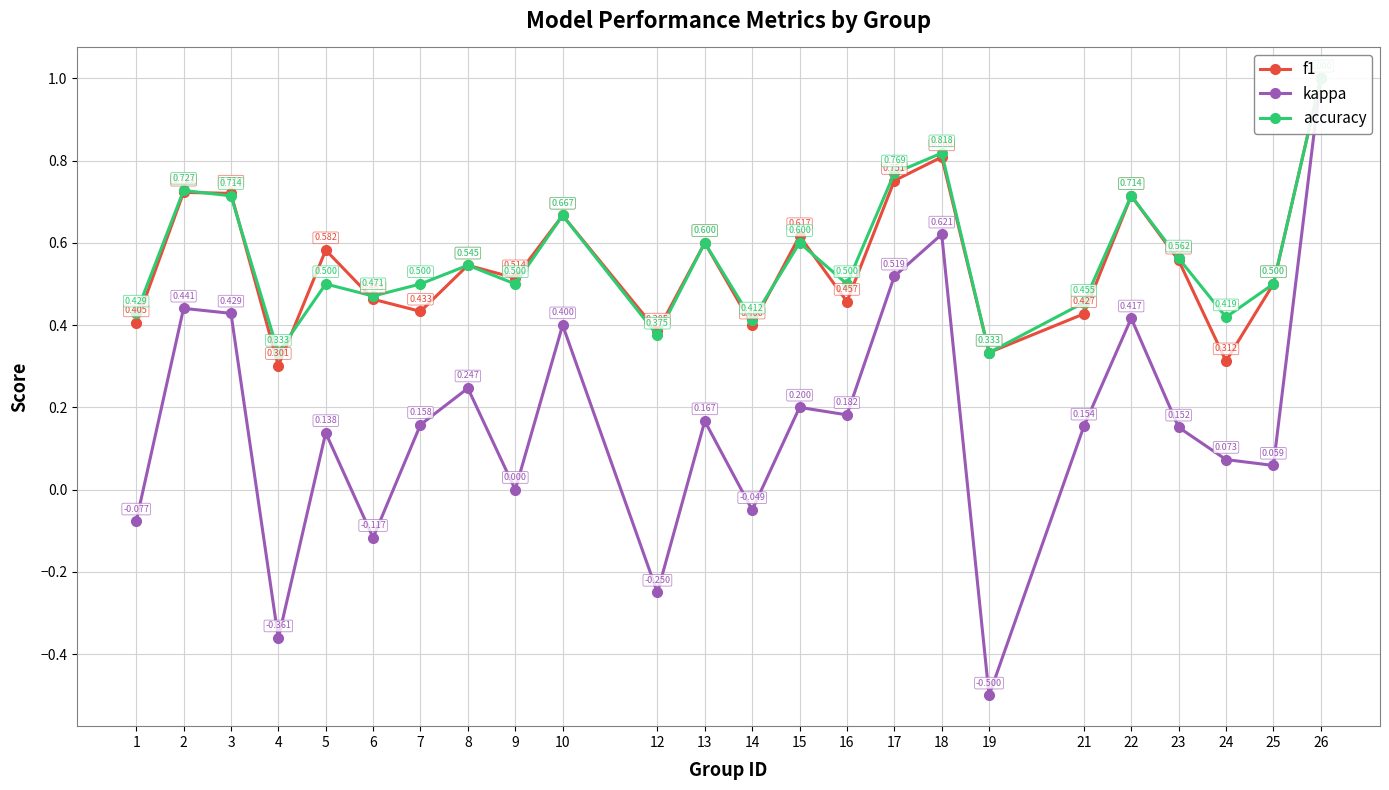

What is the value of the kappa point at the 2nd from the left?

0.4